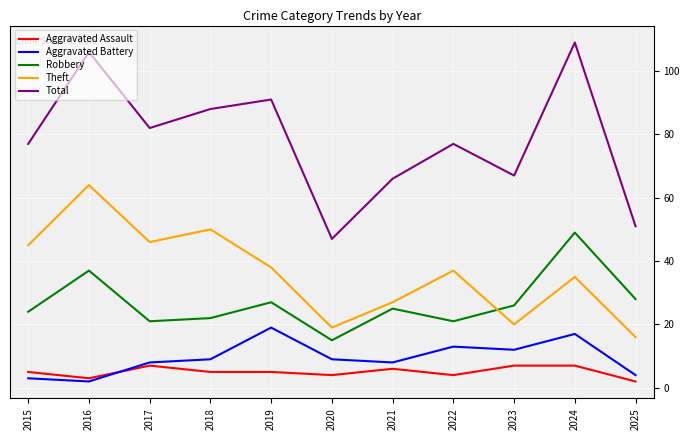

What is the sum of all Aggravated Assault values?

55